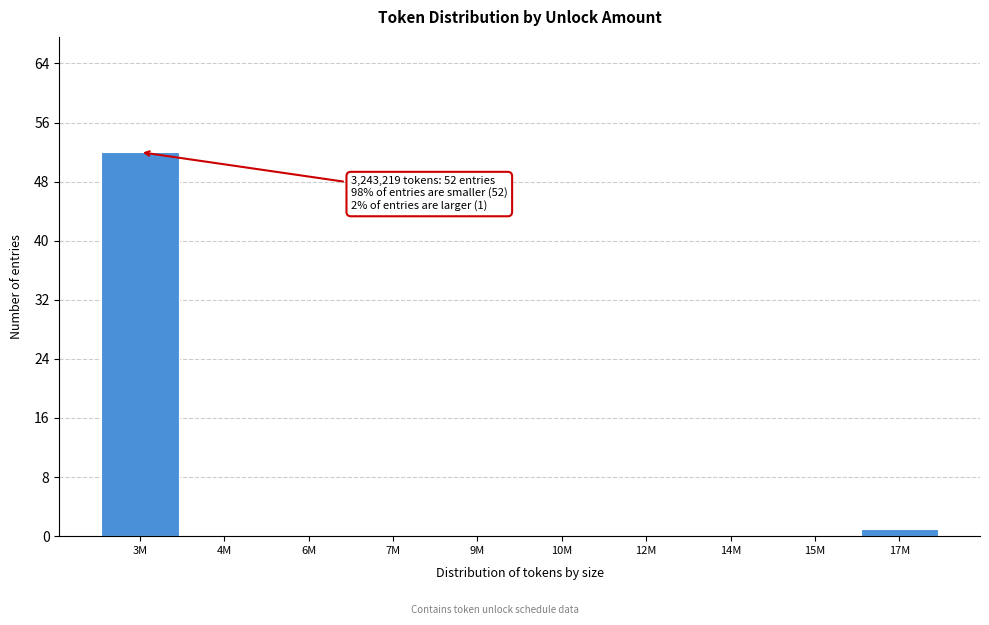

Reading right to left, what are all the values shown in this chart?

17M=1	15M=0	14M=0	12M=0	10M=0	9M=0	7M=0	6M=0	4M=0	3M=52